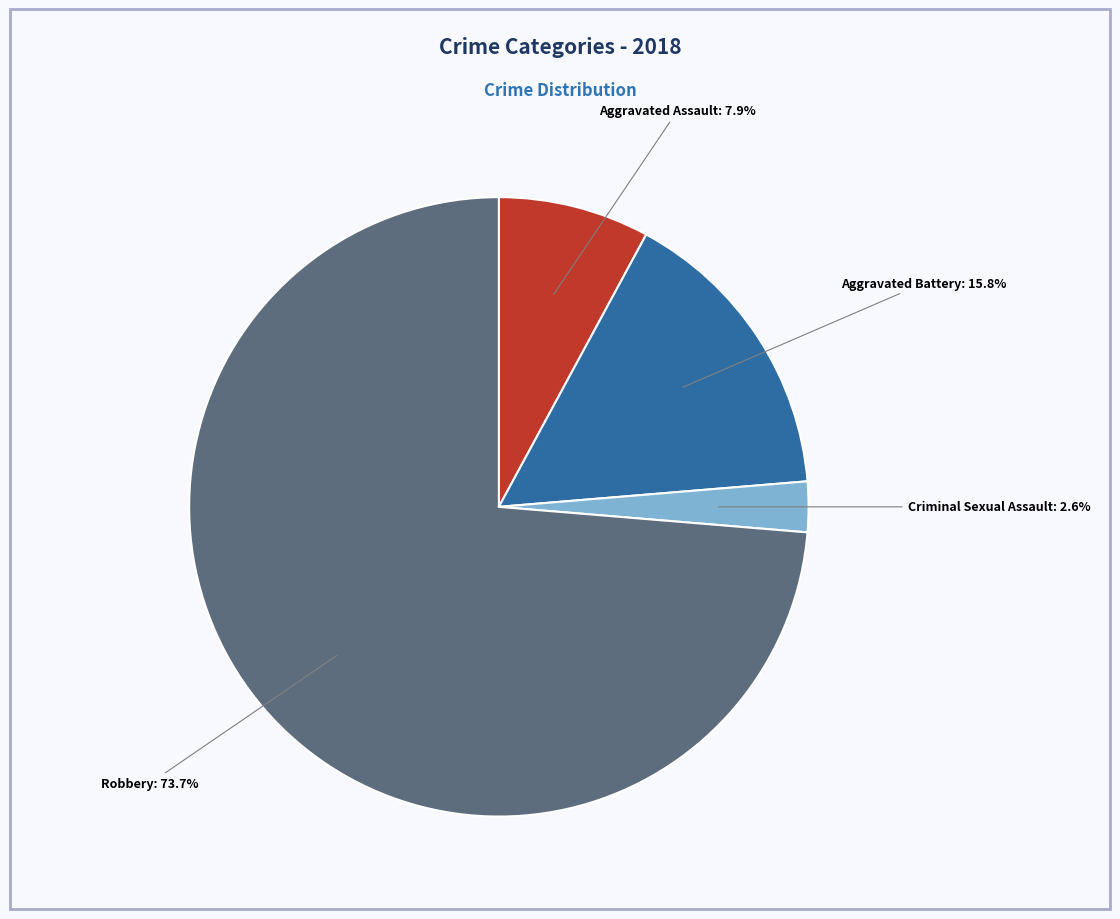

Is there any slice that represents more than half of the pie?

Yes